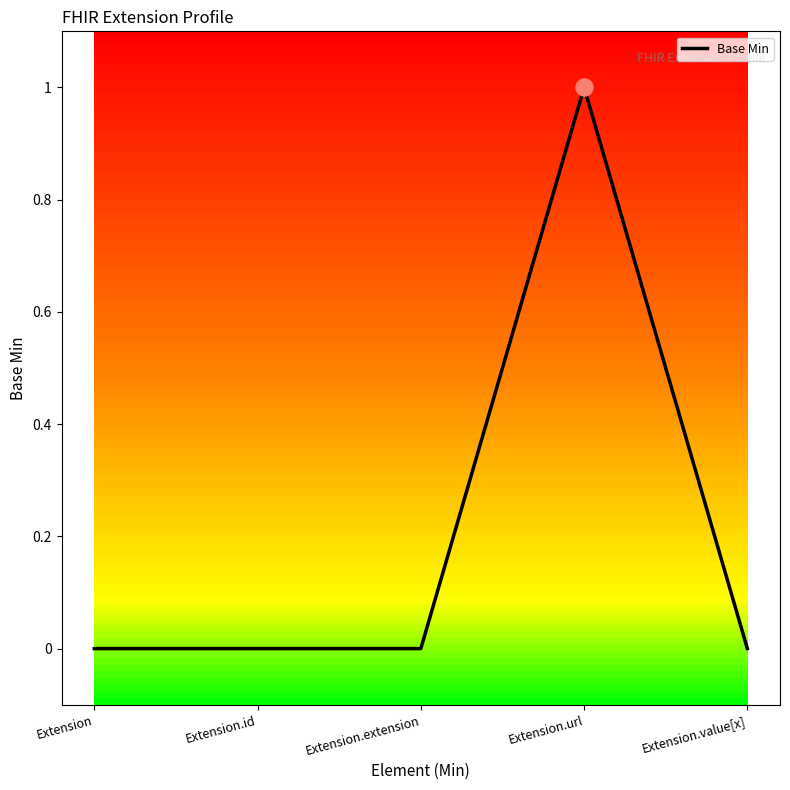

What is the change in value from Extension.extension to Extension.url?

+1